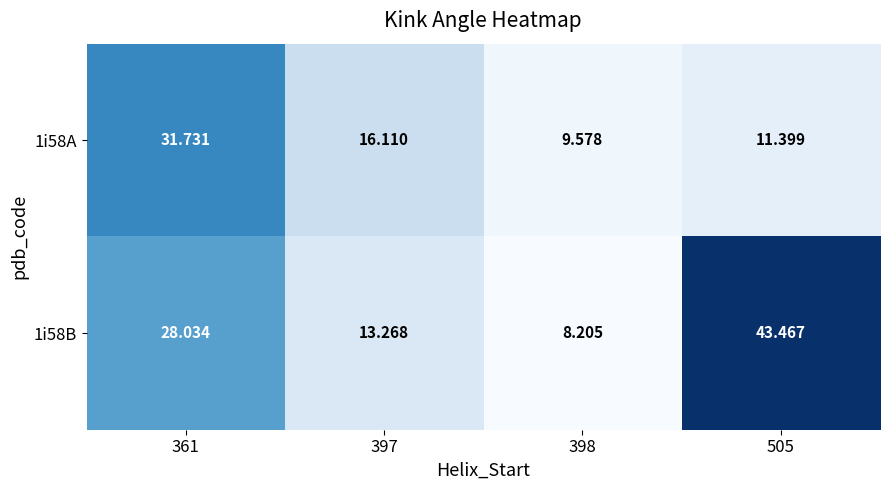

Is the value of 1i58B at 505 greater than the value of 1i58A at 398?

Yes